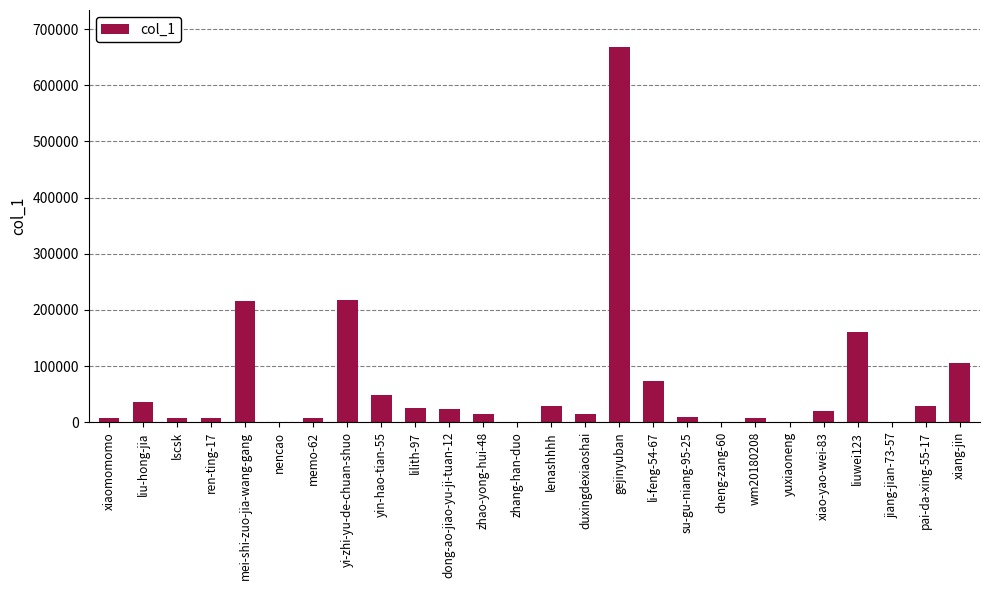

What is the change in value from dong-ao-jiao-yu-ji-tuan-12 to gejinyuban?

+644455